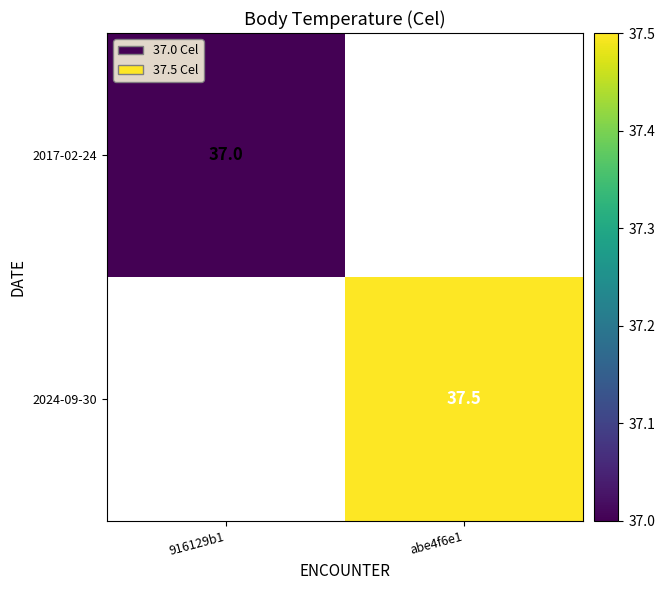

Is it true that 2024-09-30 equals 37.5 at abe4f6e1?

True